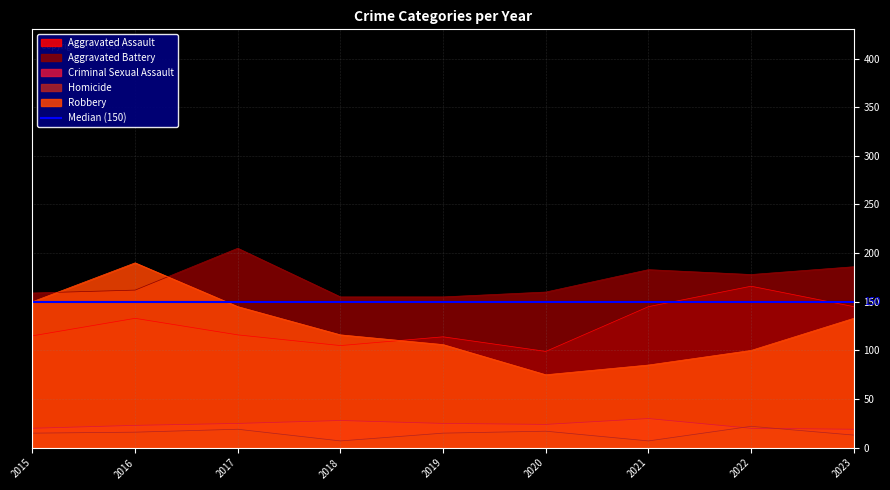

True or false: Robbery has a value of 50 at 2018.

False